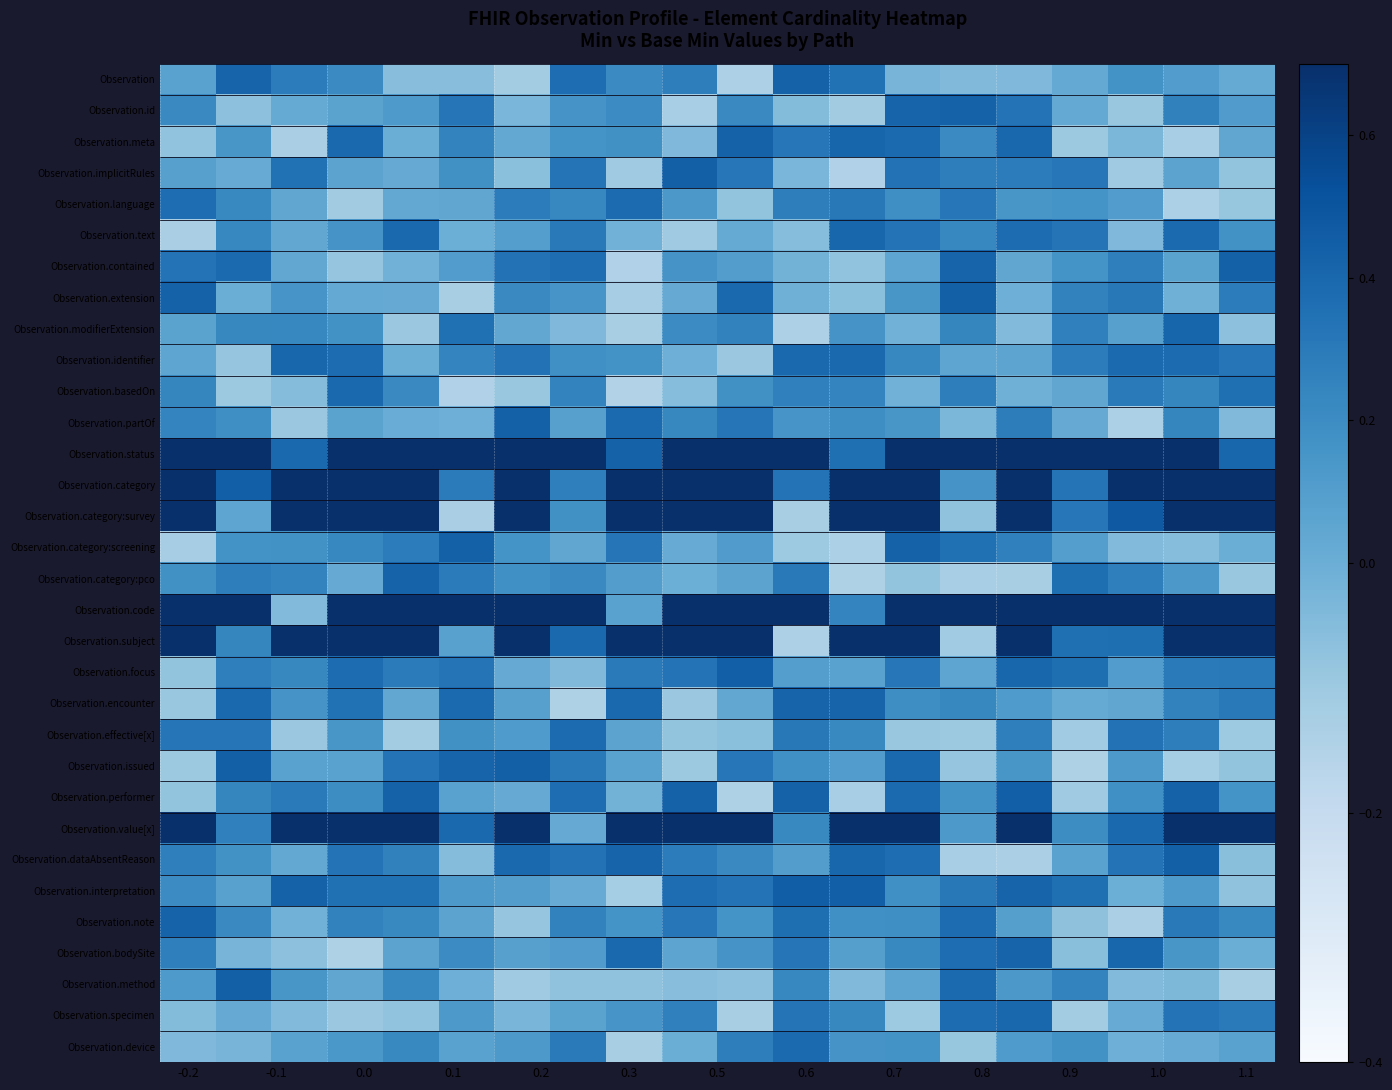

List the series in order of their peak value, lowest first.

Observation.language, Observation.effective[x], Observation.device, Observation.basedOn, Observation.specimen, Observation.identifier, Observation.text, Observation.modifierExtension, Observation.bodySite, Observation.encounter, Observation.note, Observation.category:pco, Observation.id, Observation.meta, Observation, Observation.contained, Observation.partOf, Observation.category:screening, Observation.method, Observation.extension, Observation.issued, Observation.implicitRules, Observation.dataAbsentReason, Observation.focus, Observation.performer, Observation.interpretation, Observation.category:survey, Observation.value[x], Observation.code, Observation.category, Observation.status, Observation.subject